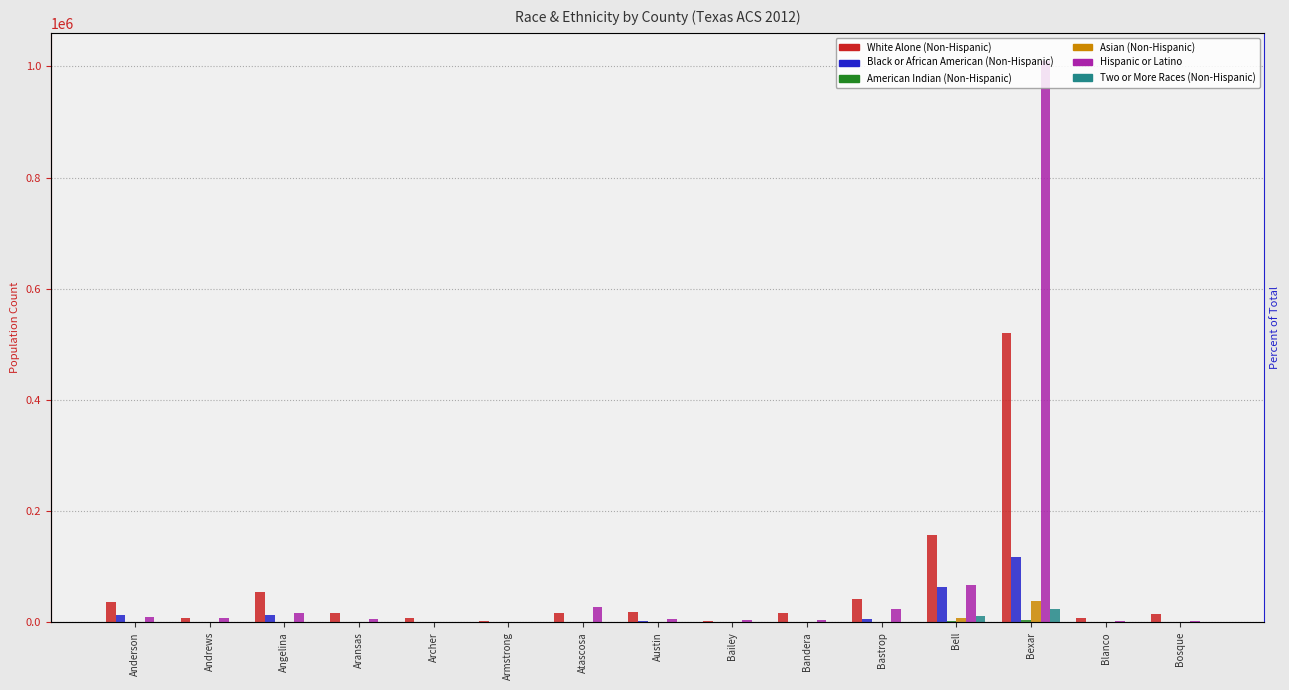

Count the number of data series in this chart.

6